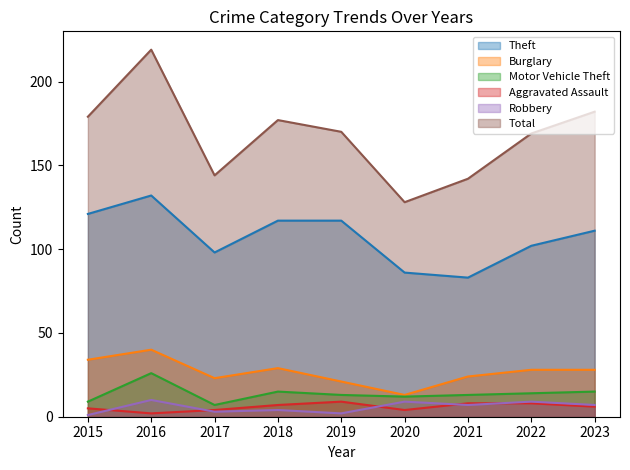

Reading right to left, transcribe all the data shown in this chart.

Theft: 2023=111	2022=102	2021=83	2020=86	2019=117	2018=117	2017=98	2016=132	2015=121
Burglary: 2023=28	2022=28	2021=24	2020=13	2019=21	2018=29	2017=23	2016=40	2015=34
Motor Vehicle Theft: 2023=15	2022=14	2021=13	2020=12	2019=13	2018=15	2017=7	2016=26	2015=9
Aggravated Assault: 2023=6	2022=8	2021=8	2020=4	2019=9	2018=7	2017=4	2016=2	2015=5
Robbery: 2023=7	2022=9	2021=7	2020=9	2019=2	2018=4	2017=3	2016=10	2015=1
Total: 2023=182	2022=169	2021=142	2020=128	2019=170	2018=177	2017=144	2016=219	2015=179